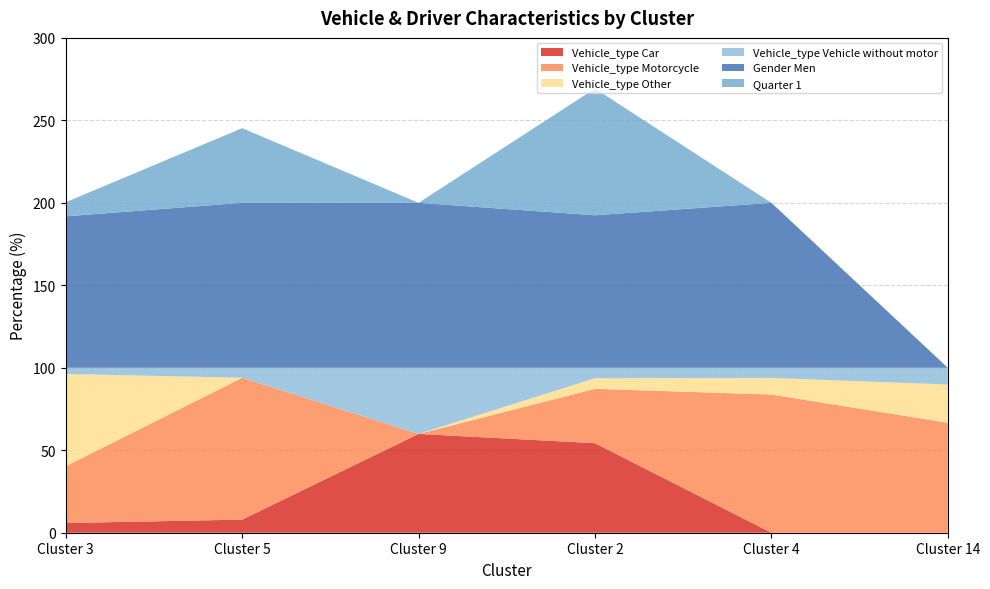

Reading right to left, what are all the values shown in this chart?

Vehicle_type Car: 0.0	0.0	54.3	59.9	8.0	5.9
Vehicle_type Motorcycle: 66.7	83.8	33.0	0.0	86.0	34.5
Vehicle_type Other: 23.2	10.1	6.4	0.0	0.0	55.9
Vehicle_type Vehicle without motor: 10.1	6.2	6.3	40.1	6.1	3.8
Gender Men: 0.0	100.0	92.5	100.0	100.0	91.8
Quarter 1: 0.0	0.0	76.8	0.0	45.3	8.6